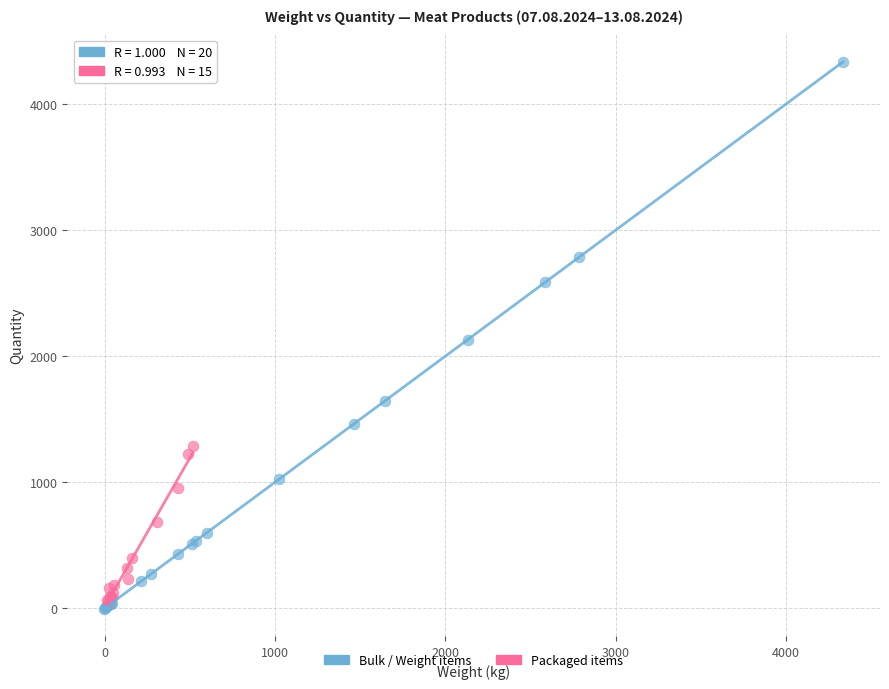

Which series reaches the maximum Y coordinate?

Bulk / Weight items